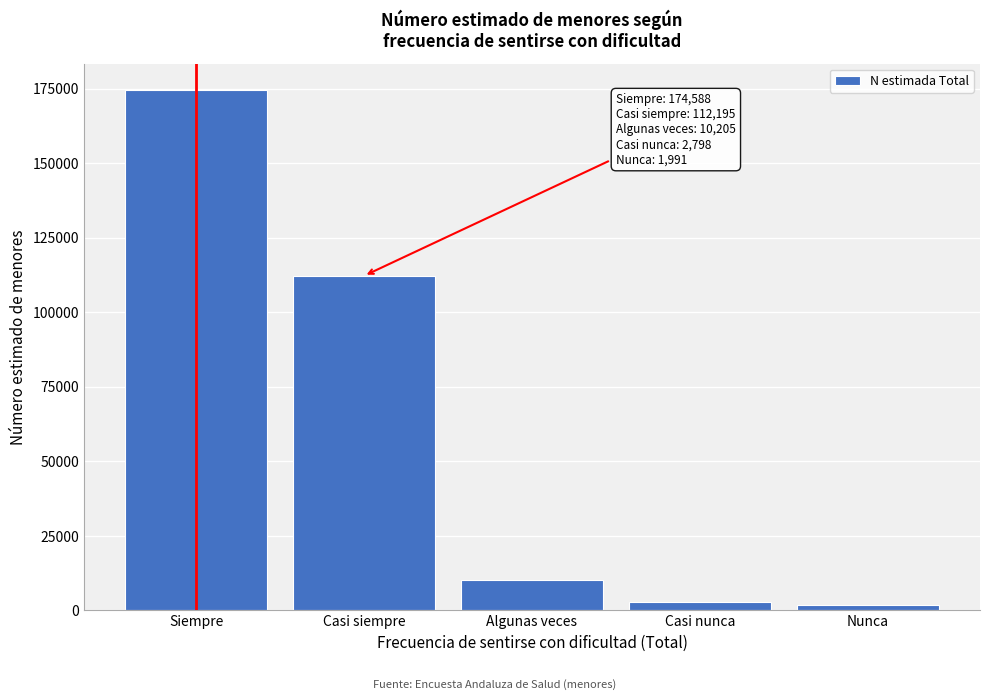

Reading left to right, what are all the values shown in this chart?

174588	112195	10205	2798	1991